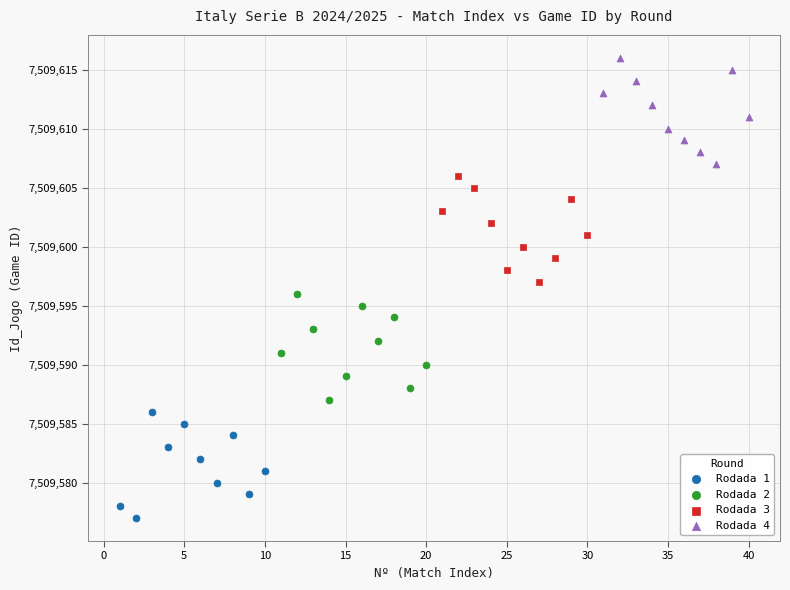

Which series contains the highest Y value?

Rodada 4